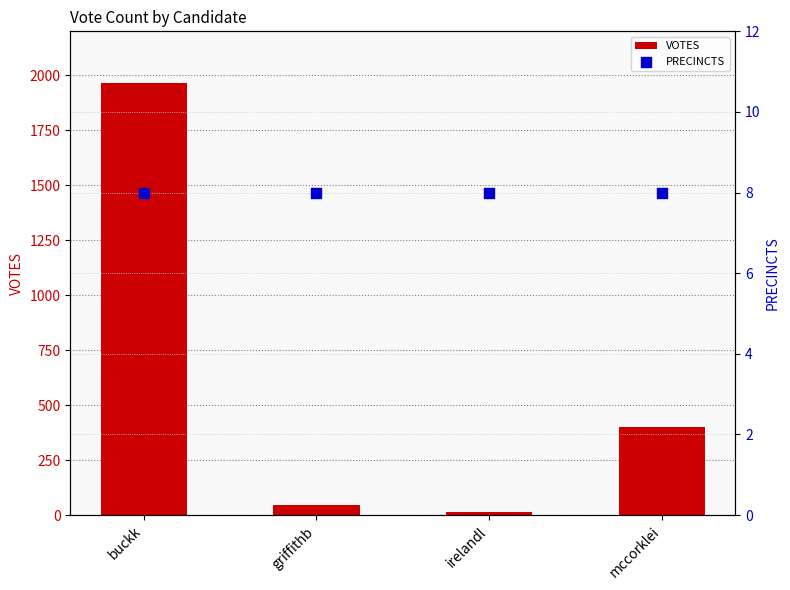

Which series reaches the minimum Y coordinate?

PRECINCTS